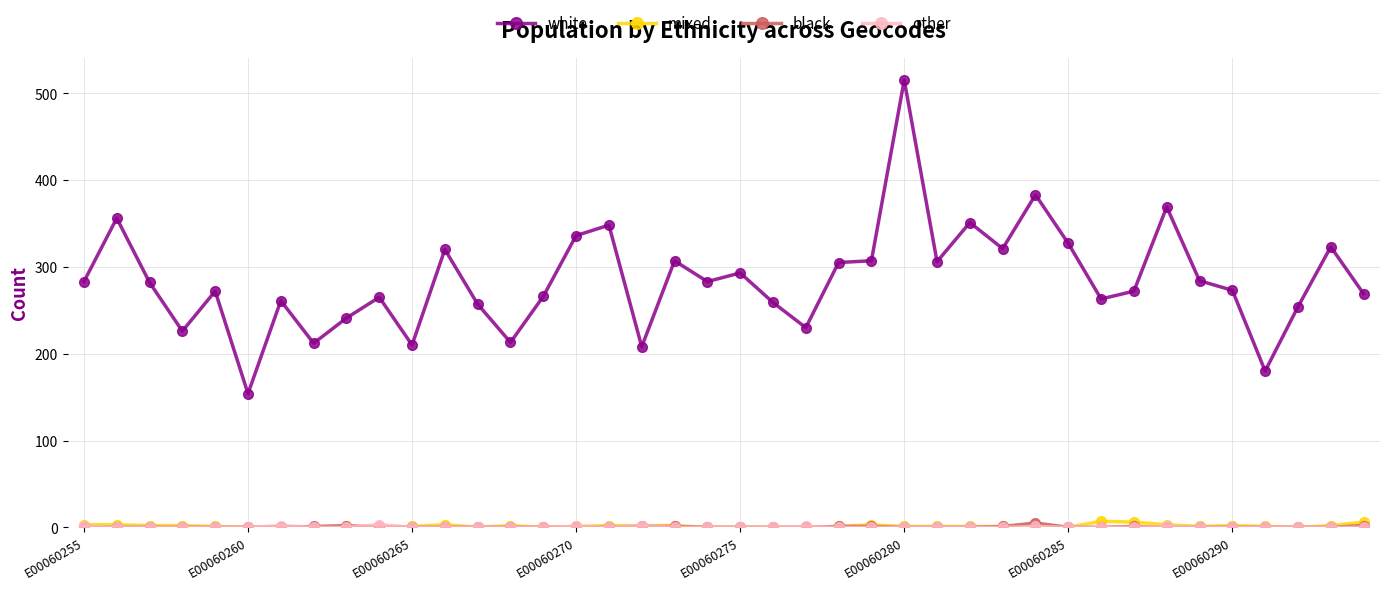

How many lines are shown in the chart?

4